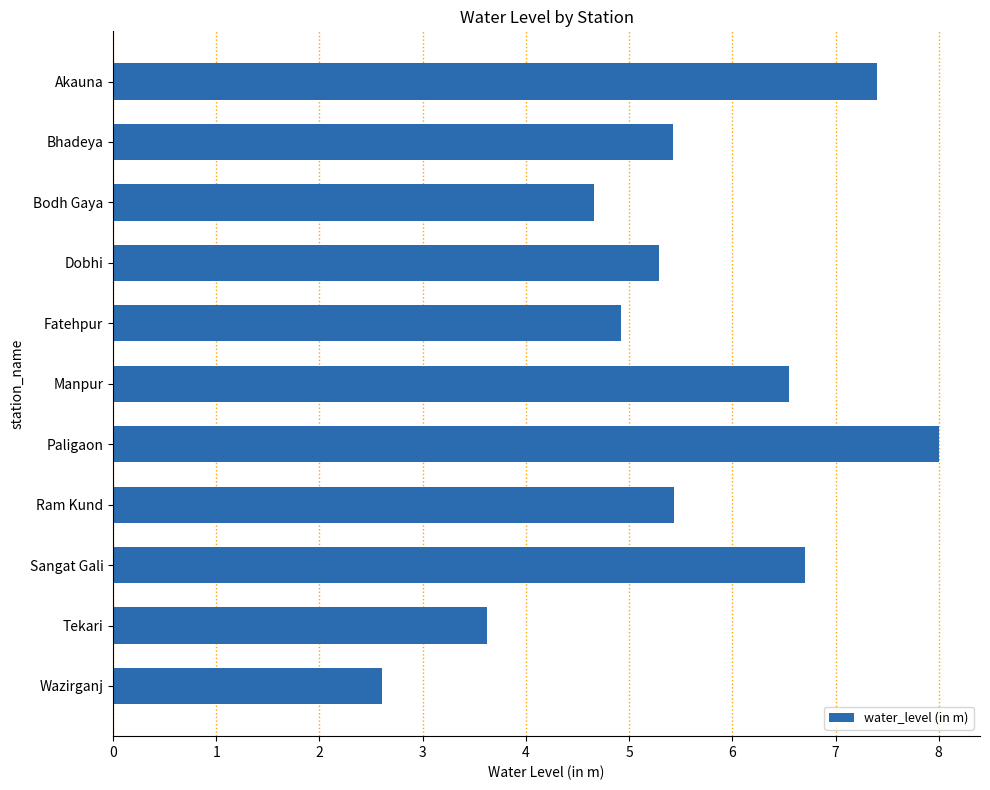

How many values exceed 5?

7